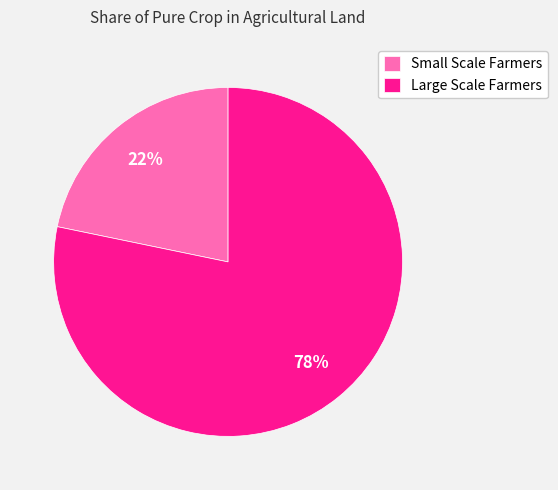

To the nearest percent, what is the difference between the largest and smallest slice percentages?

56%